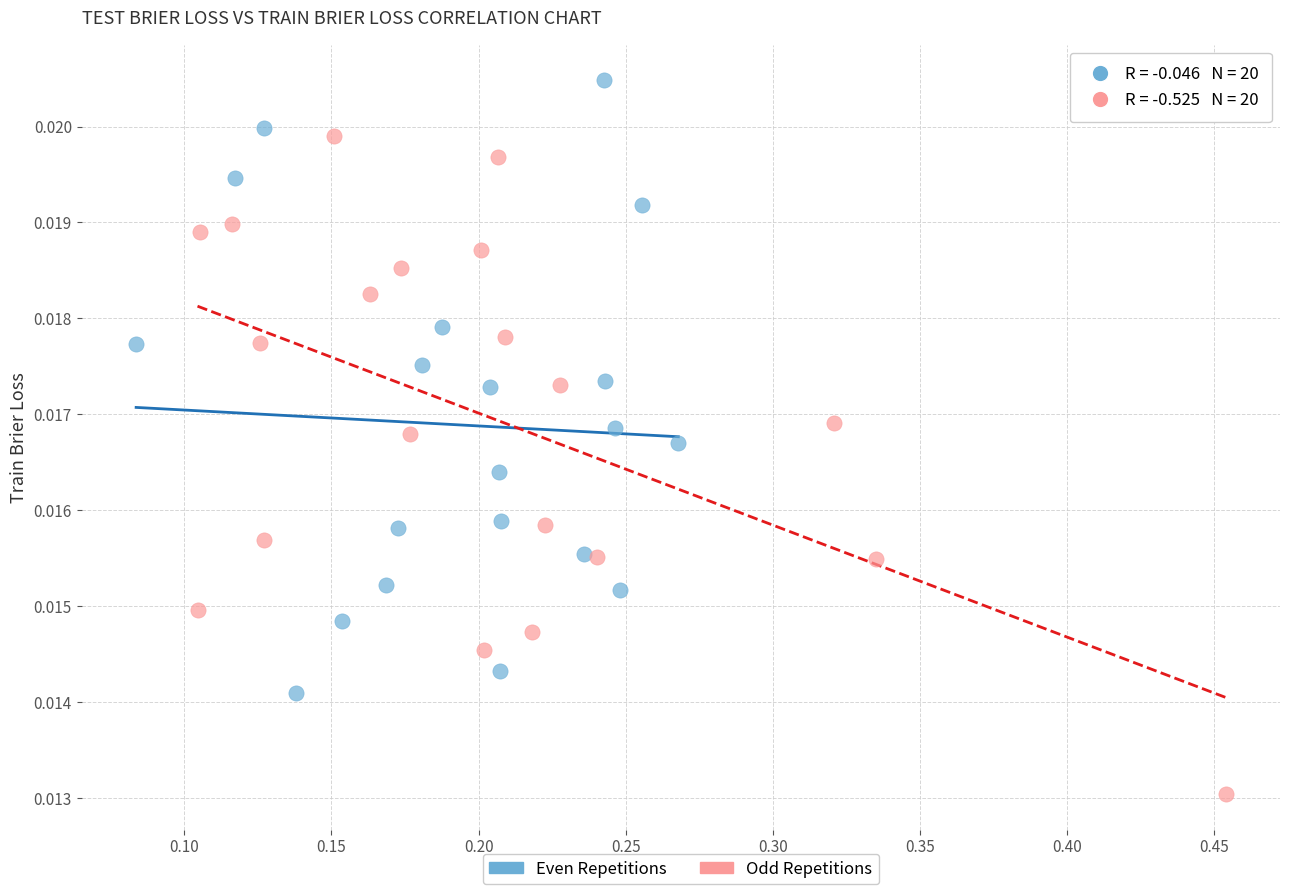

What are all the series names shown in the legend?

Even Repetitions, Odd Repetitions